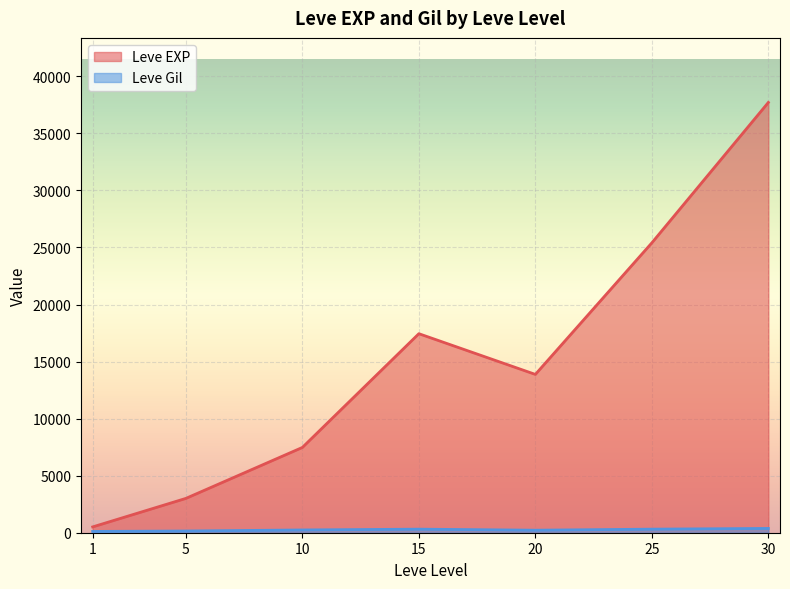

Is the value of Leve EXP at 10 greater than the value of Leve Gil at 5?

Yes